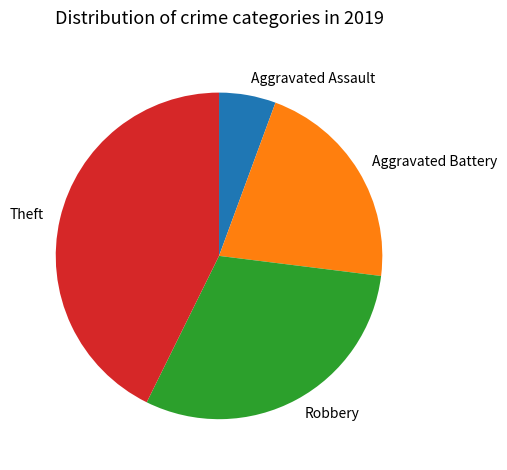

Is there any slice that represents more than half of the pie?

No